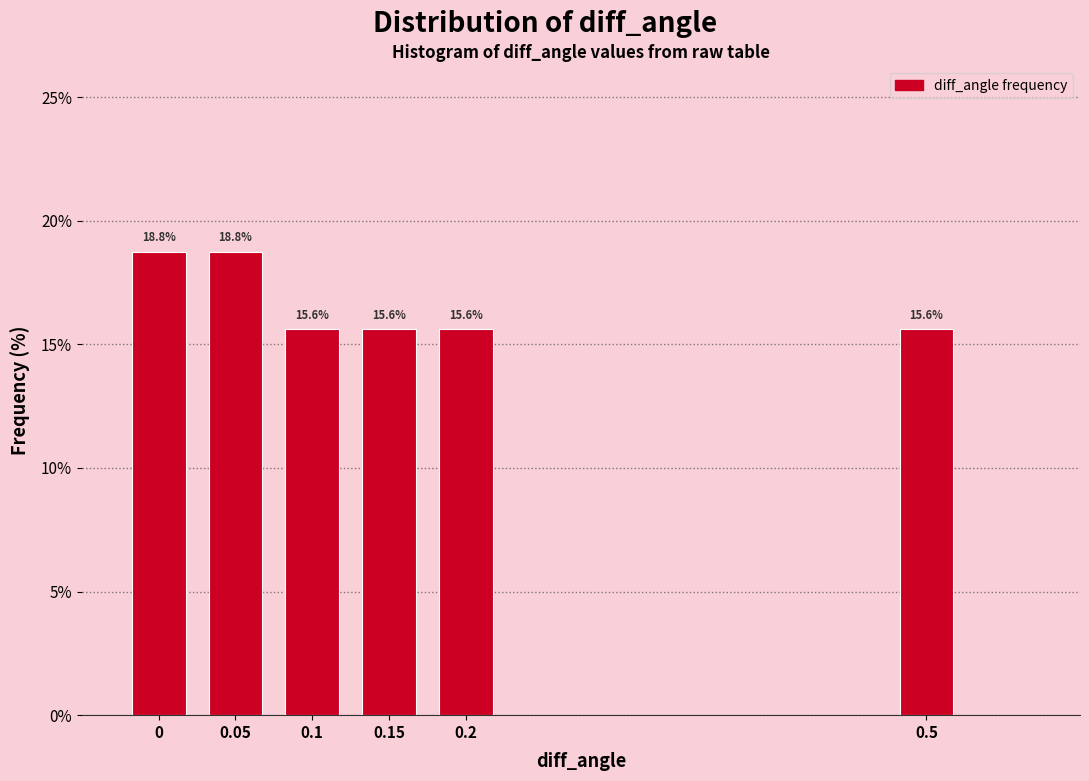

Reading left to right, extract all data points from this chart.

18.8	18.8	15.6	15.6	15.6	15.6